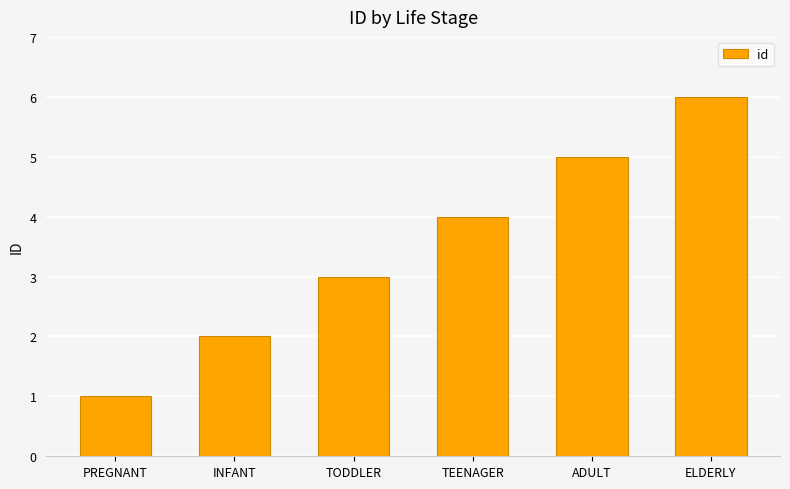

How many bars are there in total?

6